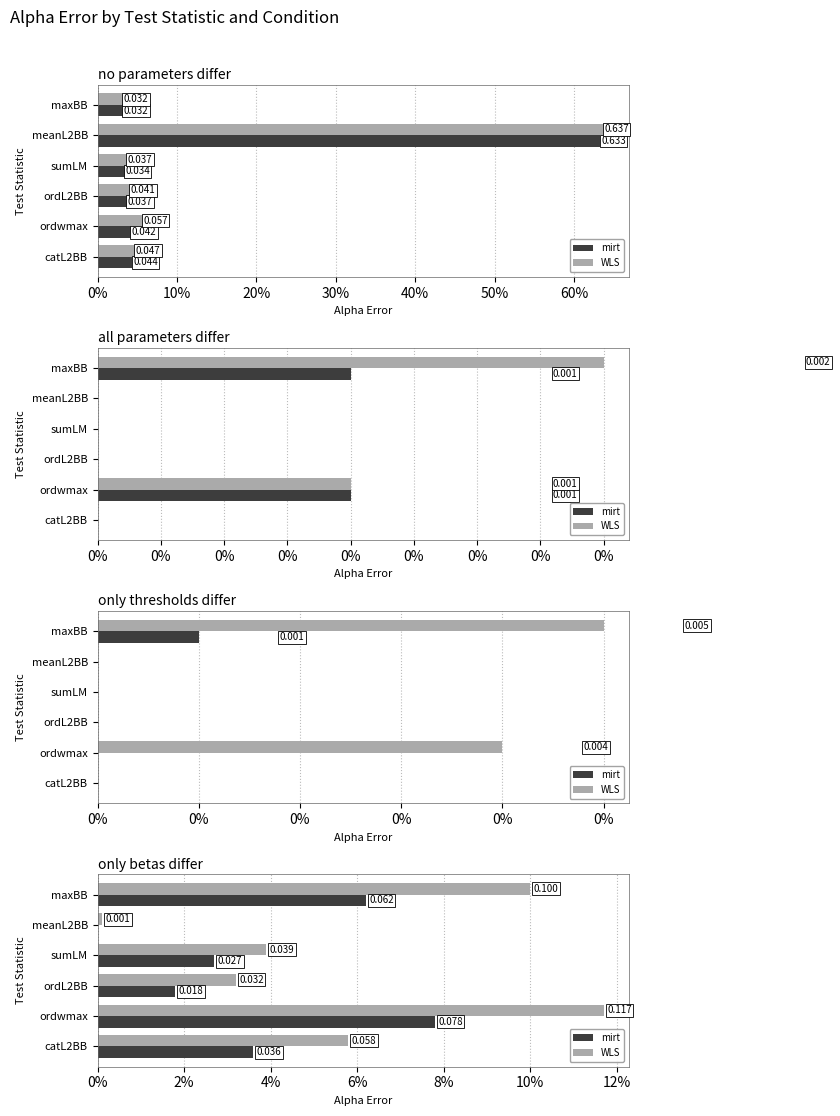

What is the value of the WLS bar at the 5th from the left?

0.1